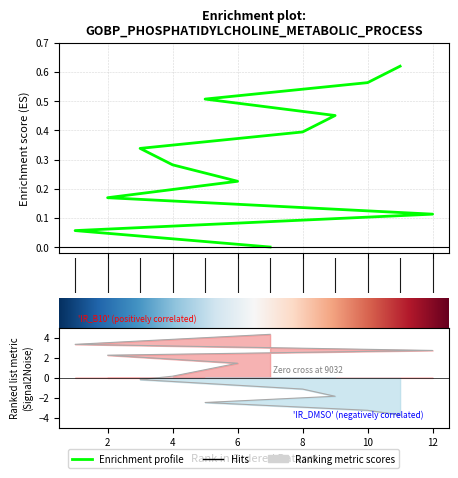

Reading left to right, what are all the values shown in this chart?

7=0.0	1=0.1	12=0.1	2=0.2	6=0.2	4=0.3	3=0.3	8=0.4	9=0.5	5=0.5	10=0.6	11=0.6